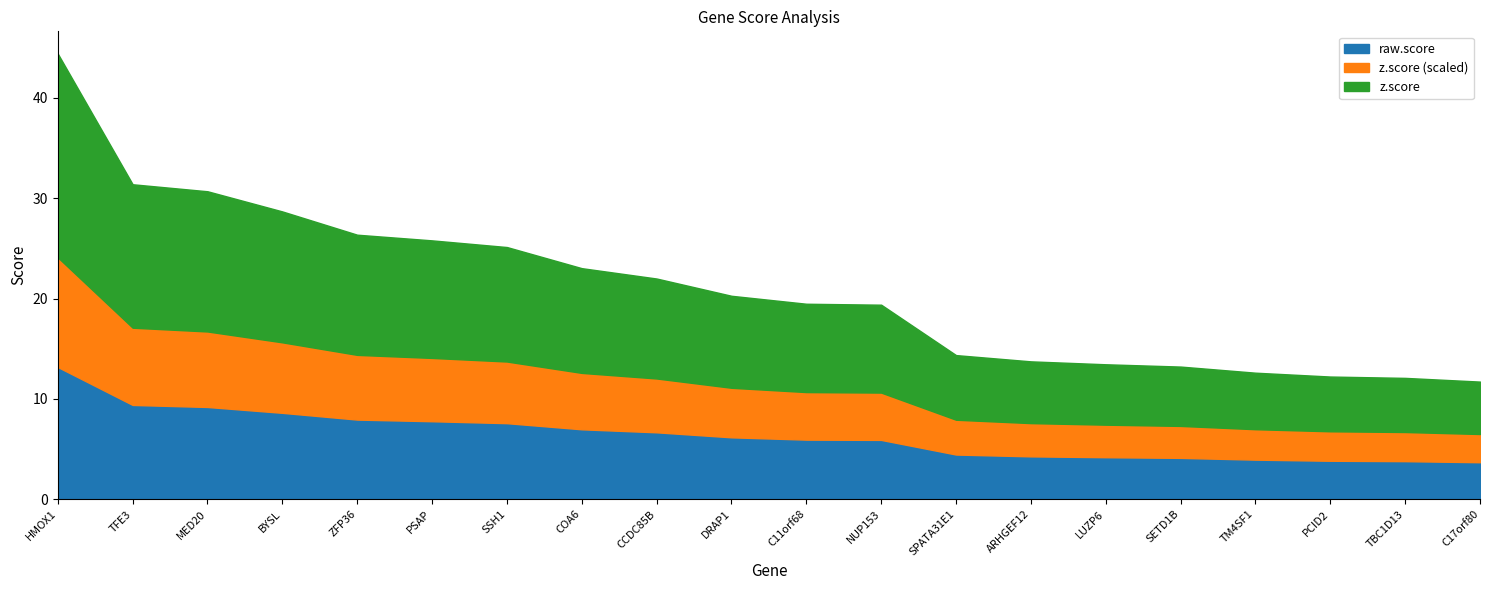

Between COA6 and CCDC85B, which series saw the biggest shift?

z.score